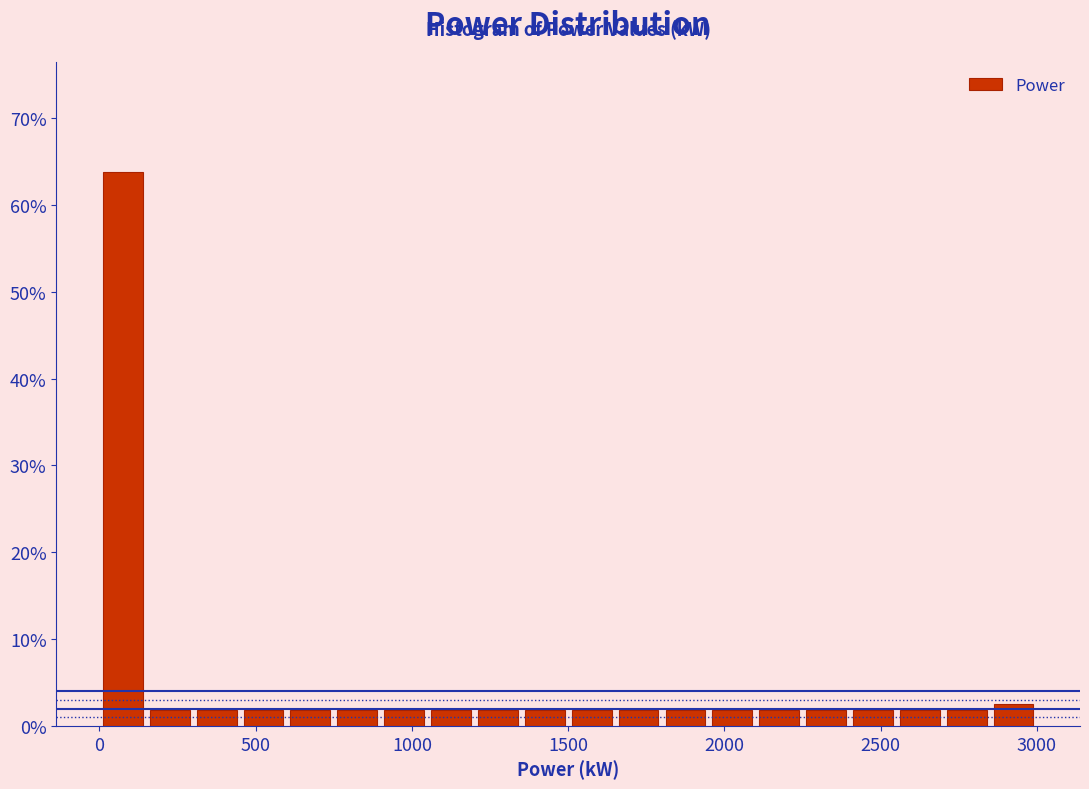

Around what value on the x-axis is the tallest bar? Give the approximate position of its centre, as read against the axis.

100